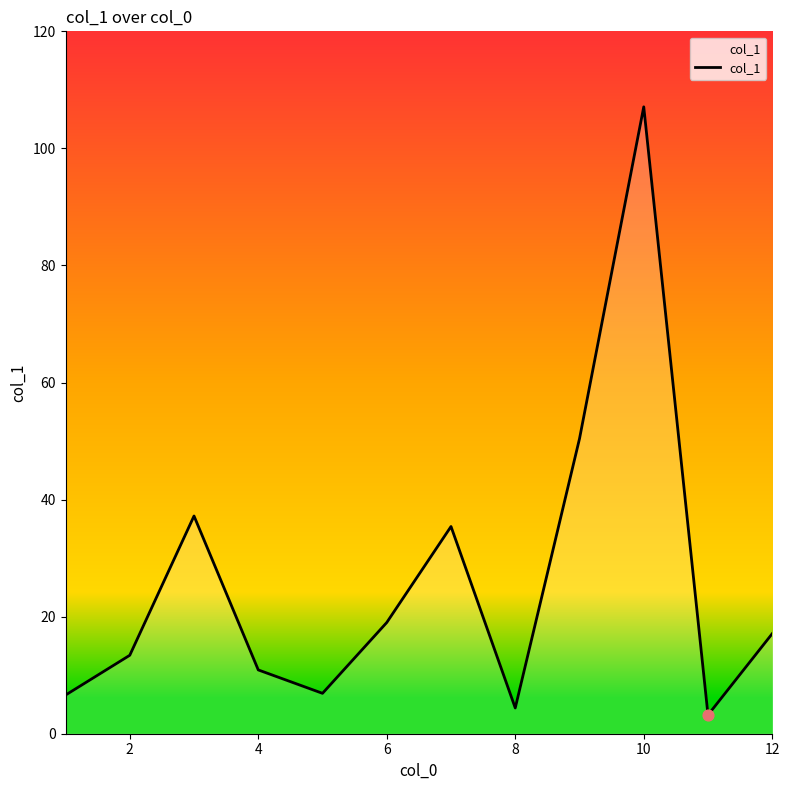

What is the minimum value shown in the chart?

3.2